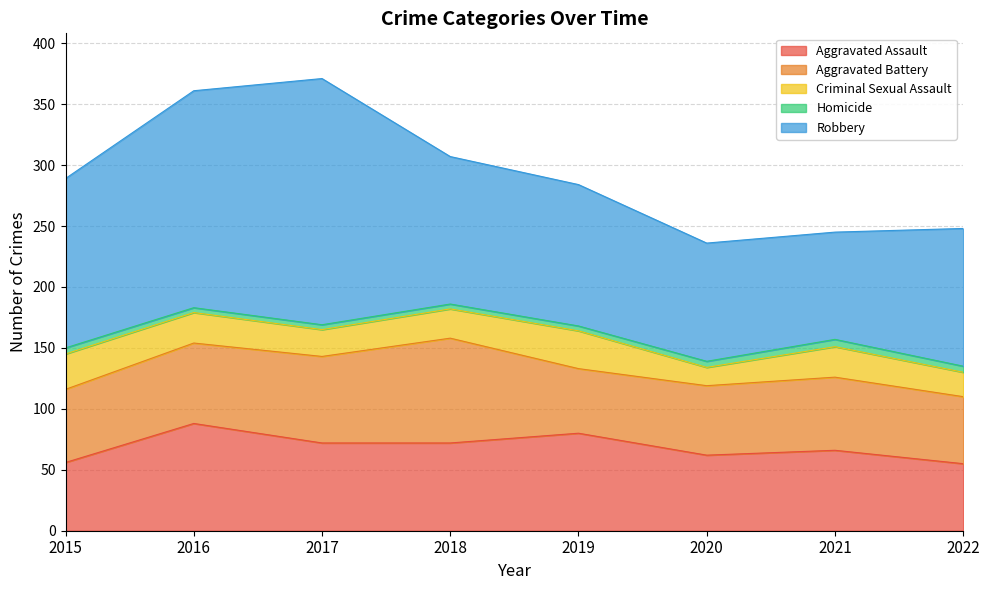

Reading left to right, what are all the values shown in this chart?

Aggravated Assault: 2015=56	2016=88	2017=72	2018=72	2019=80	2020=62	2021=66	2022=55
Aggravated Battery: 2015=60	2016=66	2017=71	2018=86	2019=53	2020=57	2021=60	2022=55
Criminal Sexual Assault: 2015=29	2016=25	2017=22	2018=24	2019=31	2020=15	2021=25	2022=20
Homicide: 2015=5	2016=4	2017=4	2018=4	2019=4	2020=5	2021=6	2022=5
Robbery: 2015=139	2016=178	2017=202	2018=121	2019=116	2020=97	2021=88	2022=113